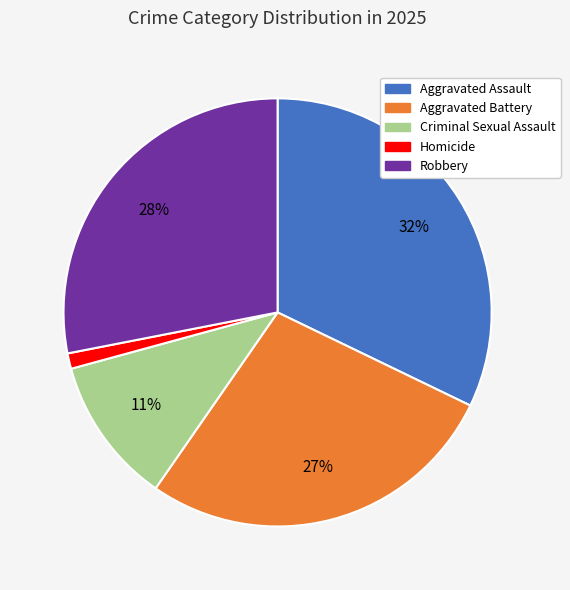

To the nearest percent, what portion does Aggravated Battery represent?

27%